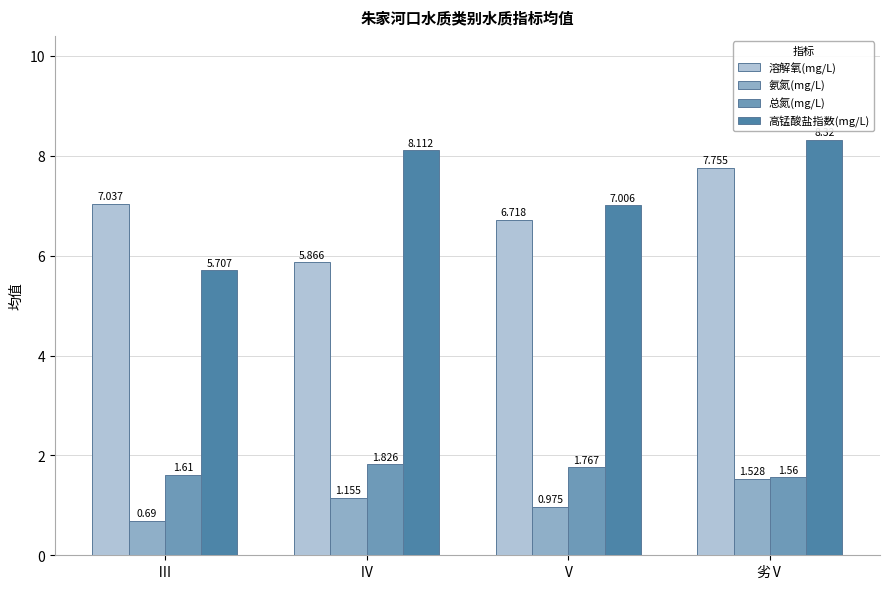

List the labels in order of 溶解氧(mg/L) value, largest first.

劣Ⅴ, Ⅲ, Ⅴ, Ⅳ